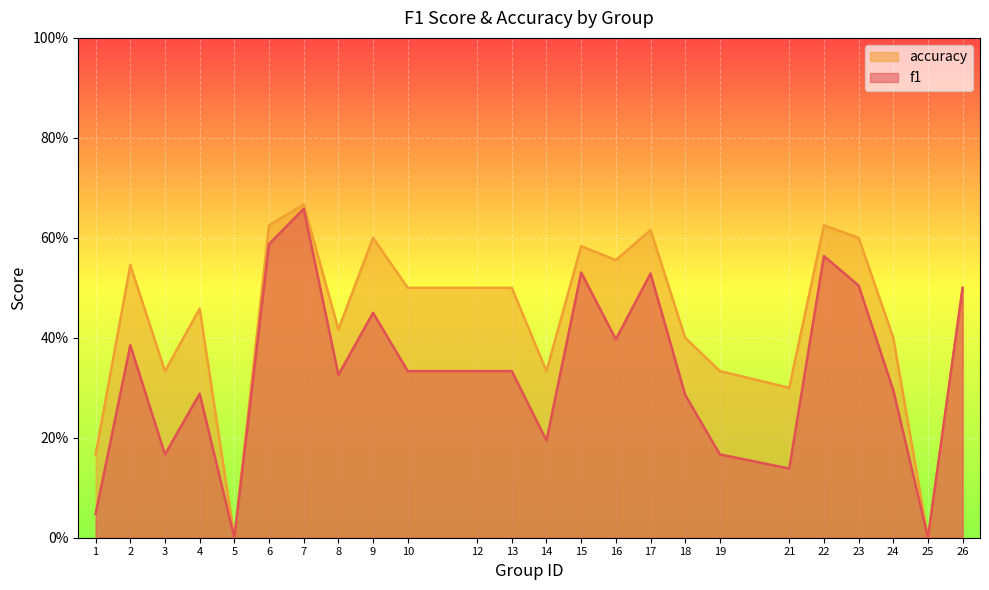

At 2, list the series in order from smallest to largest.

f1, accuracy